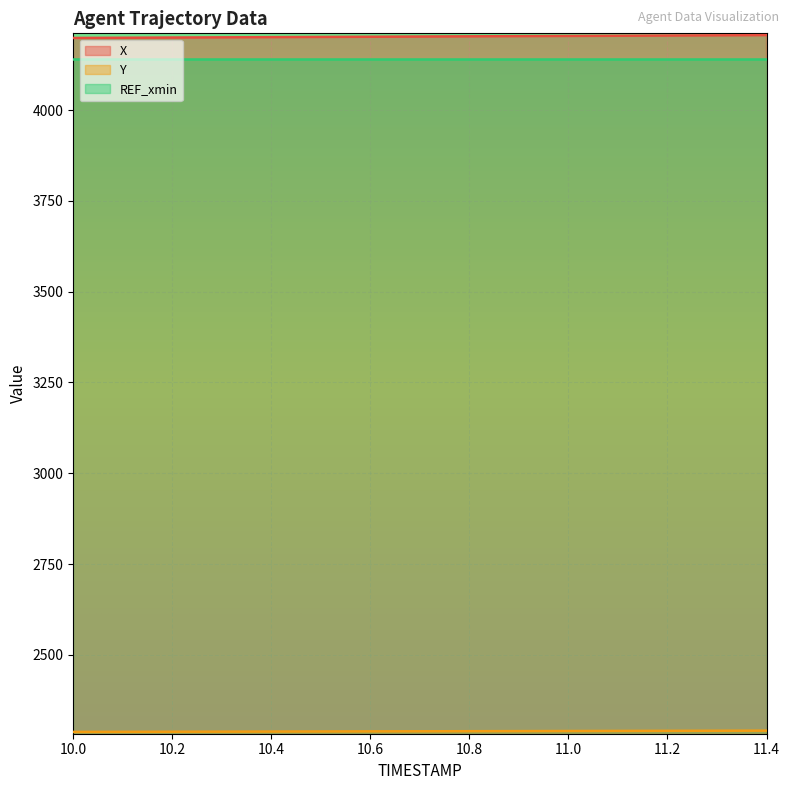

At which label does X first exceed 4202?

10.6